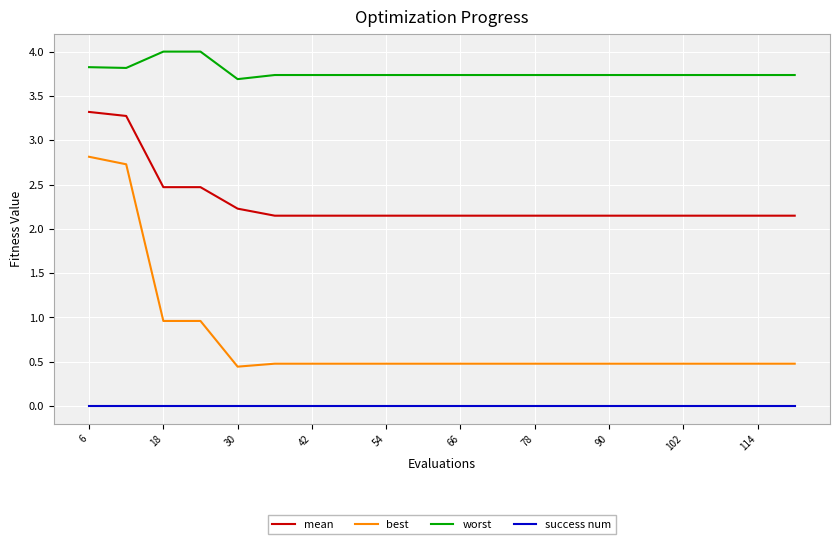

Which series has the largest range (max minus min)?

best